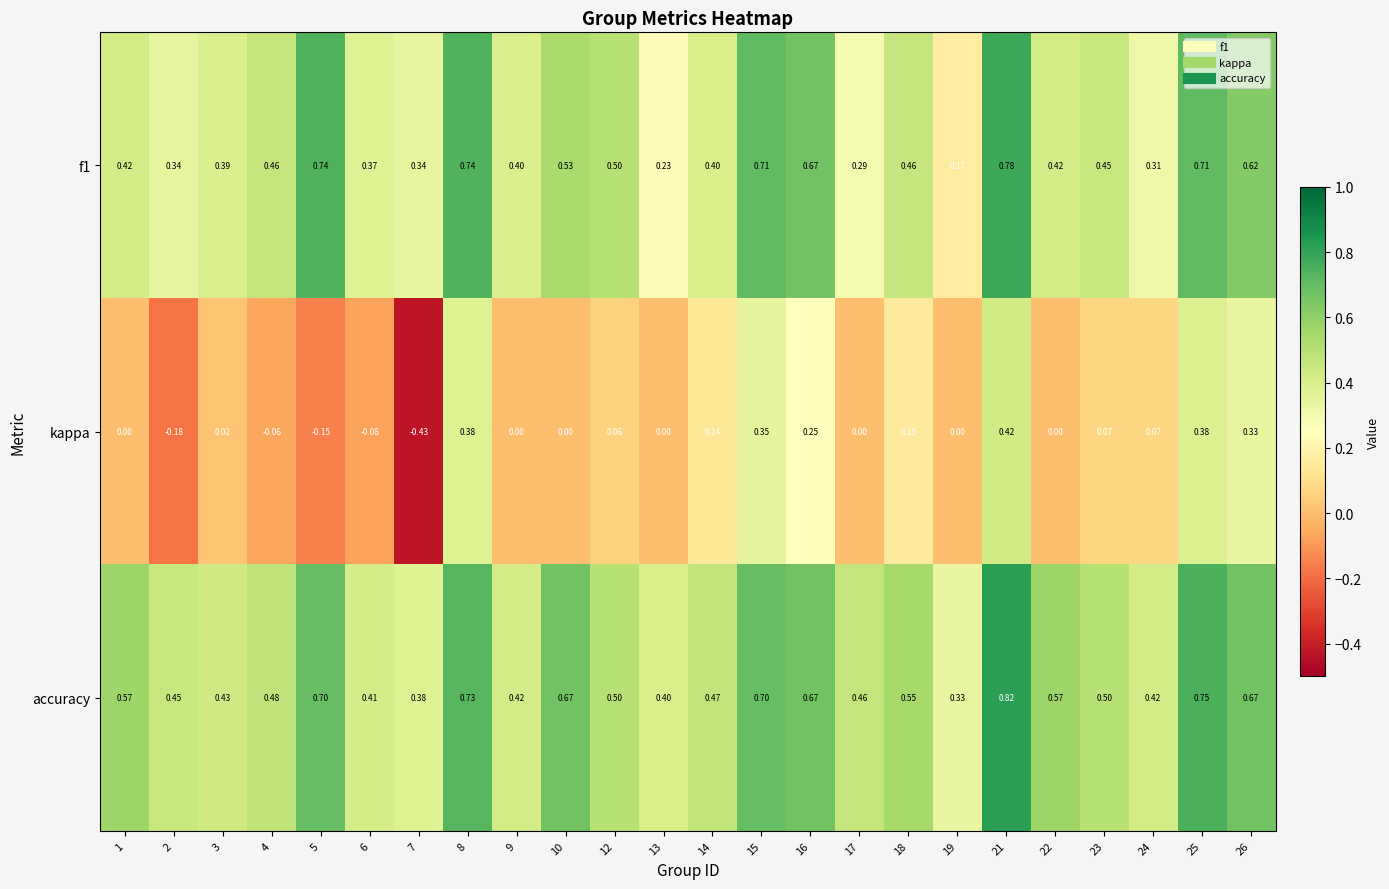

Between 12 and 26, which series saw the biggest shift?

kappa